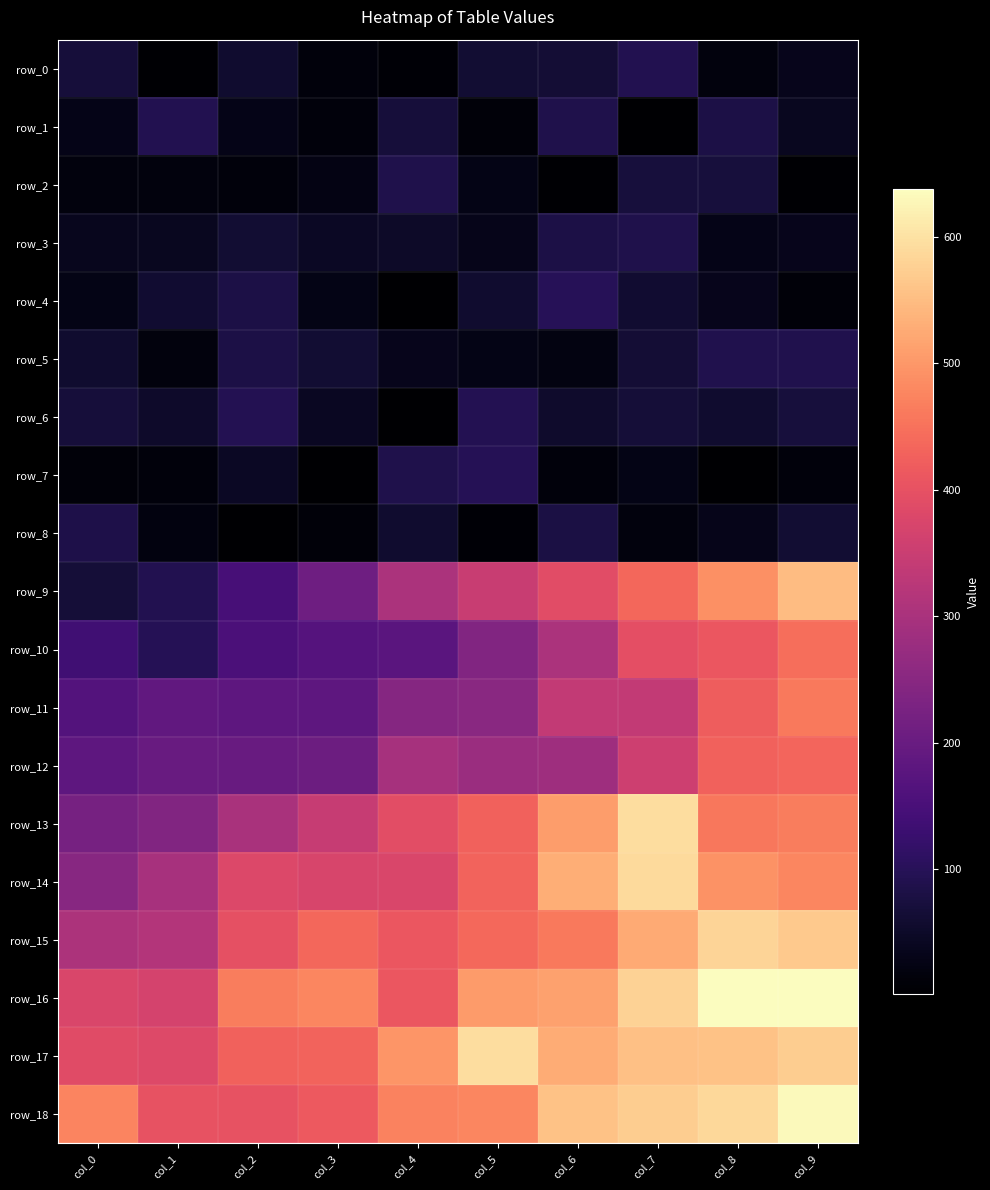

What is the minimum value for row_13?

220